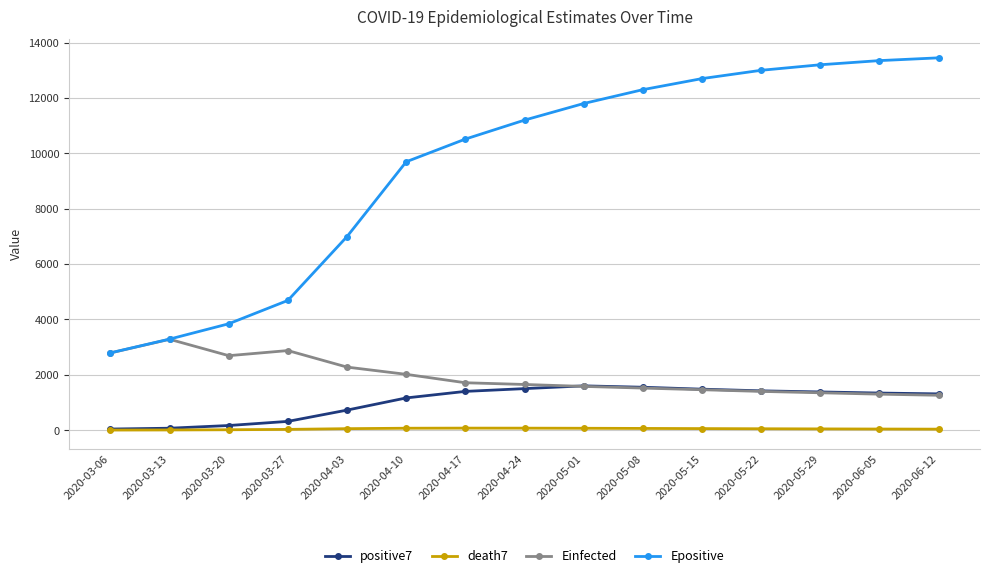

Rank the series at 2020-04-24 from highest to lowest value.

Epositive, Einfected, positive7, death7